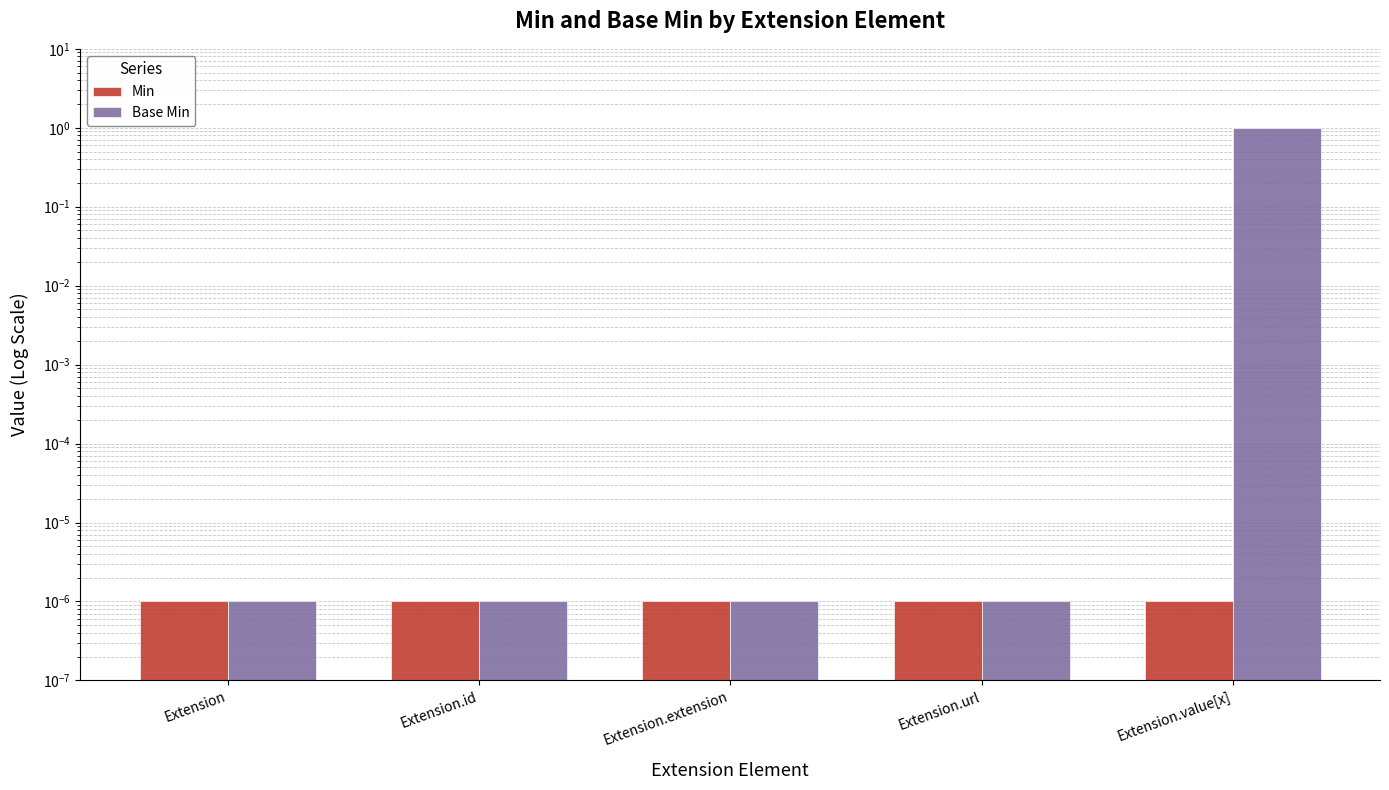

The Min series shows 0.0 at Extension.id. True or false?

True